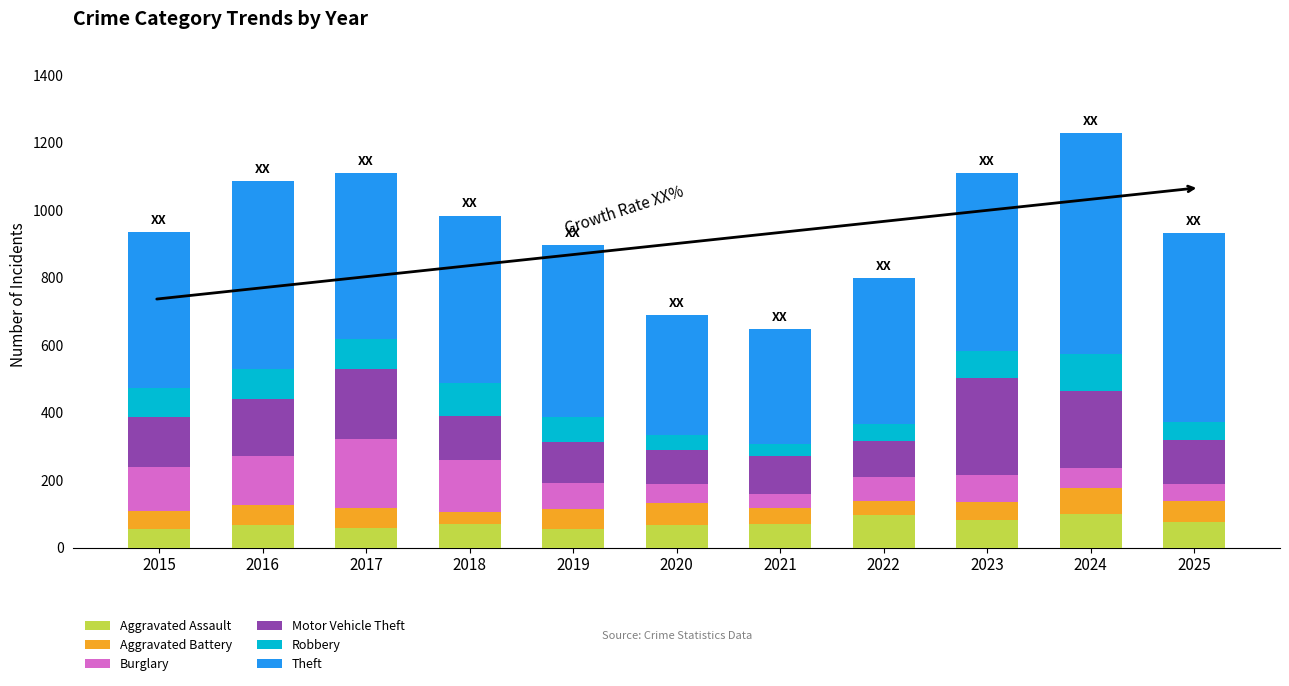

What are all the series names shown in the legend?

Aggravated Assault, Aggravated Battery, Burglary, Motor Vehicle Theft, Robbery, Theft